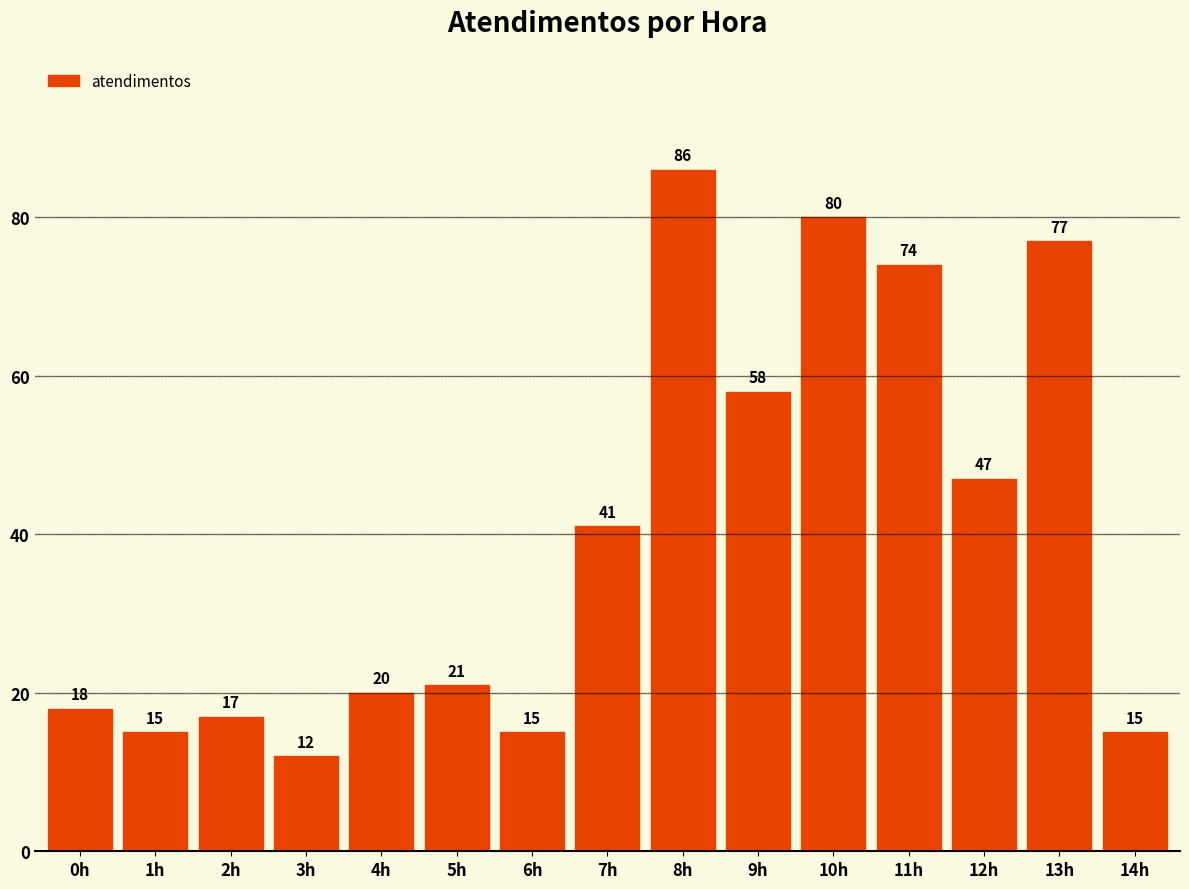

The value at 11h is 33. True or false?

False